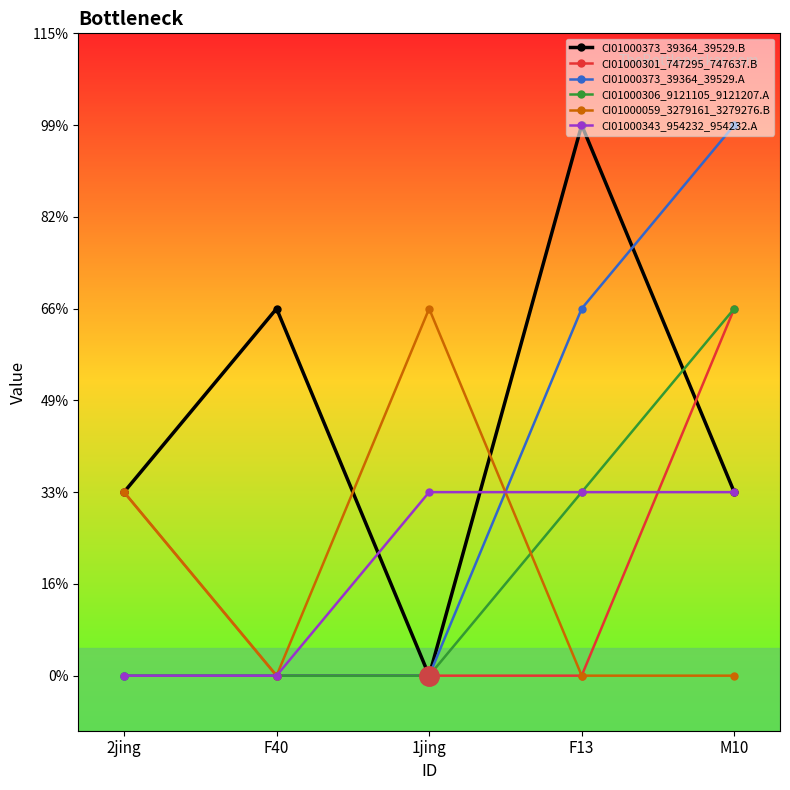

Where is the first local maximum for CI01000373_39364_39529.B?

F40